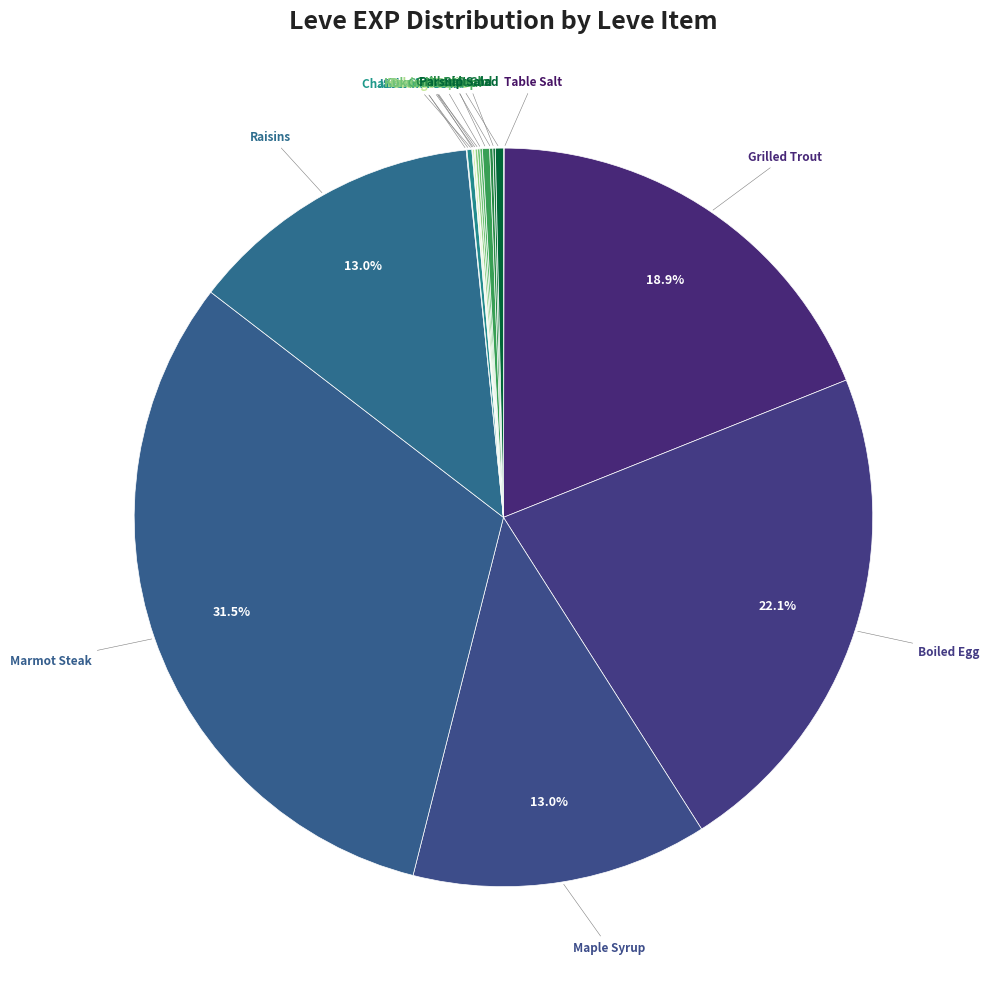

Count the number of slices in the pie.

18